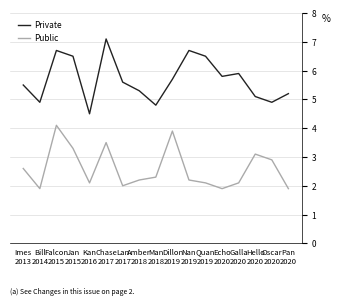

What position from the right is Amber
2018?

10